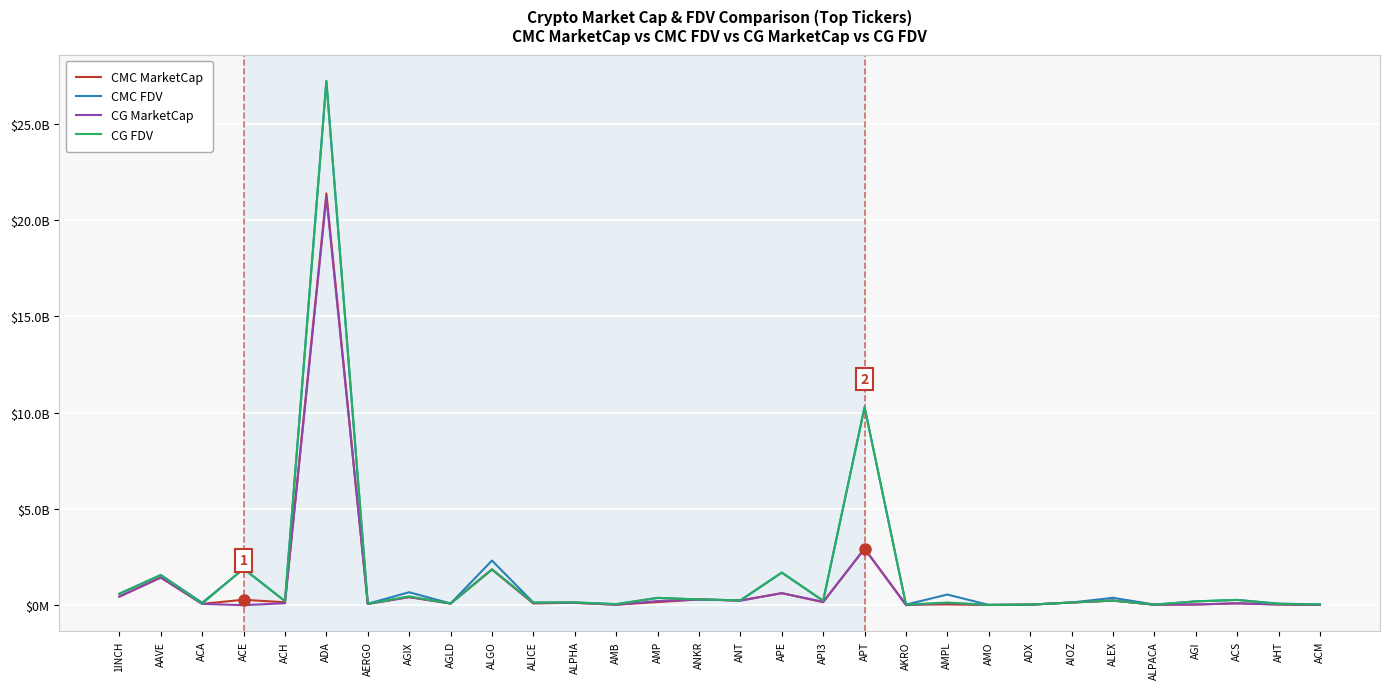

Does the chart display data point markers on the line(s)?

No